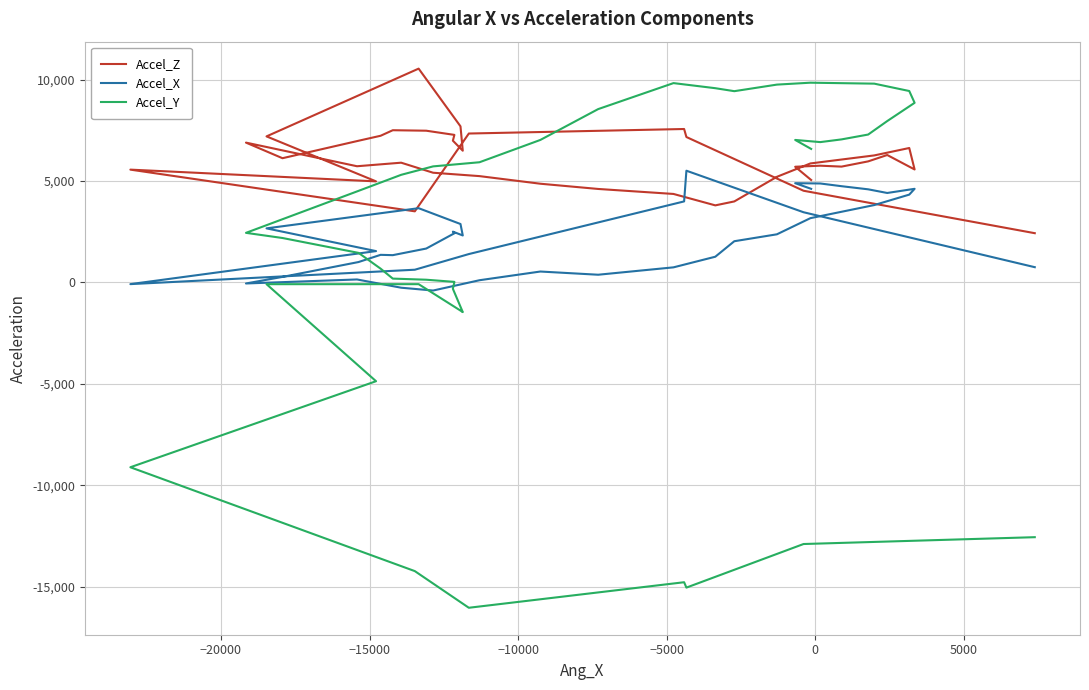

Does the chart display data point markers on the line(s)?

No